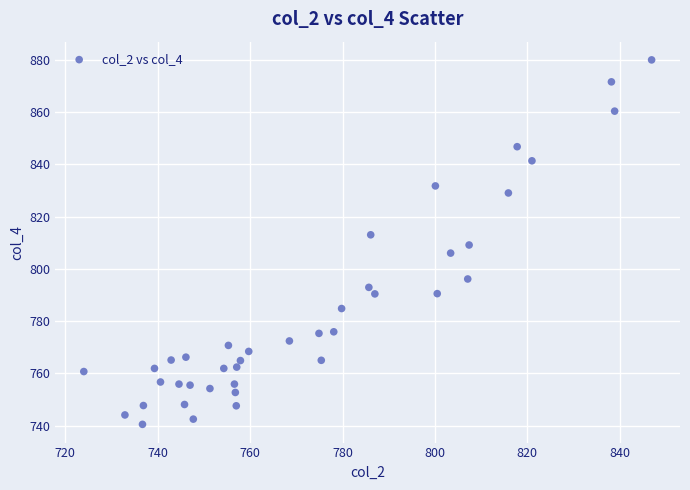

What is the range of X values (max minus min)?

122.9